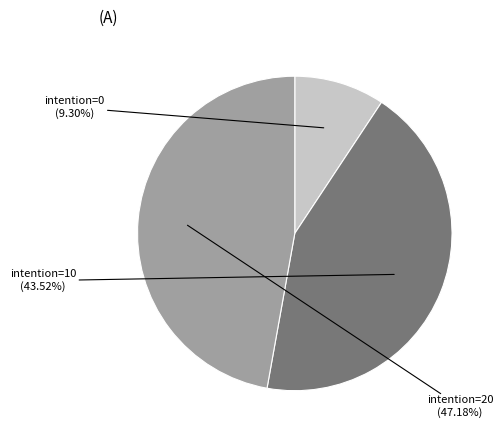

Is there any slice that represents more than half of the pie?

No